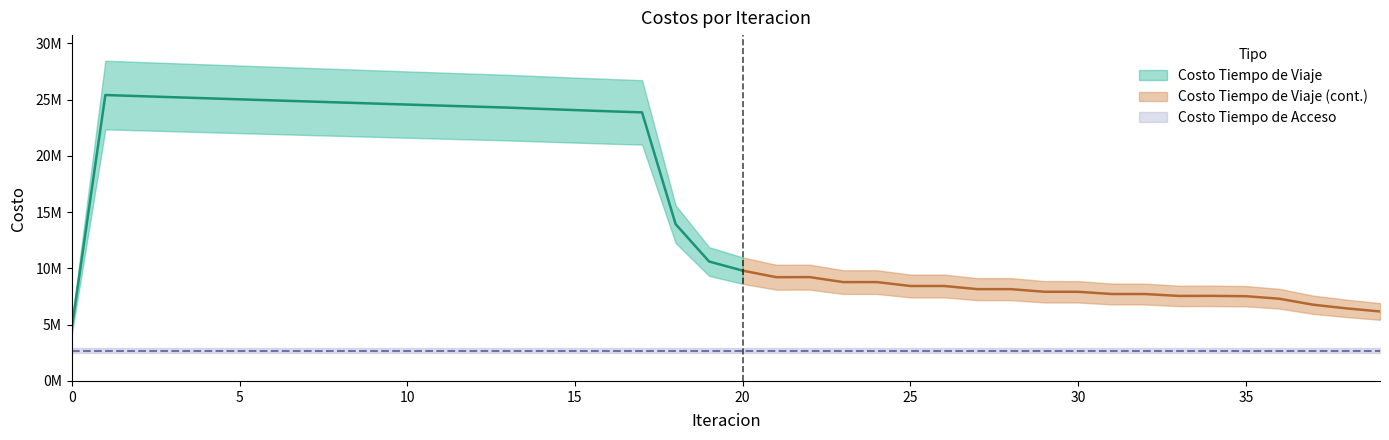

The Costo Tiempo de Viaje series shows 25214572.0 at 3. True or false?

True